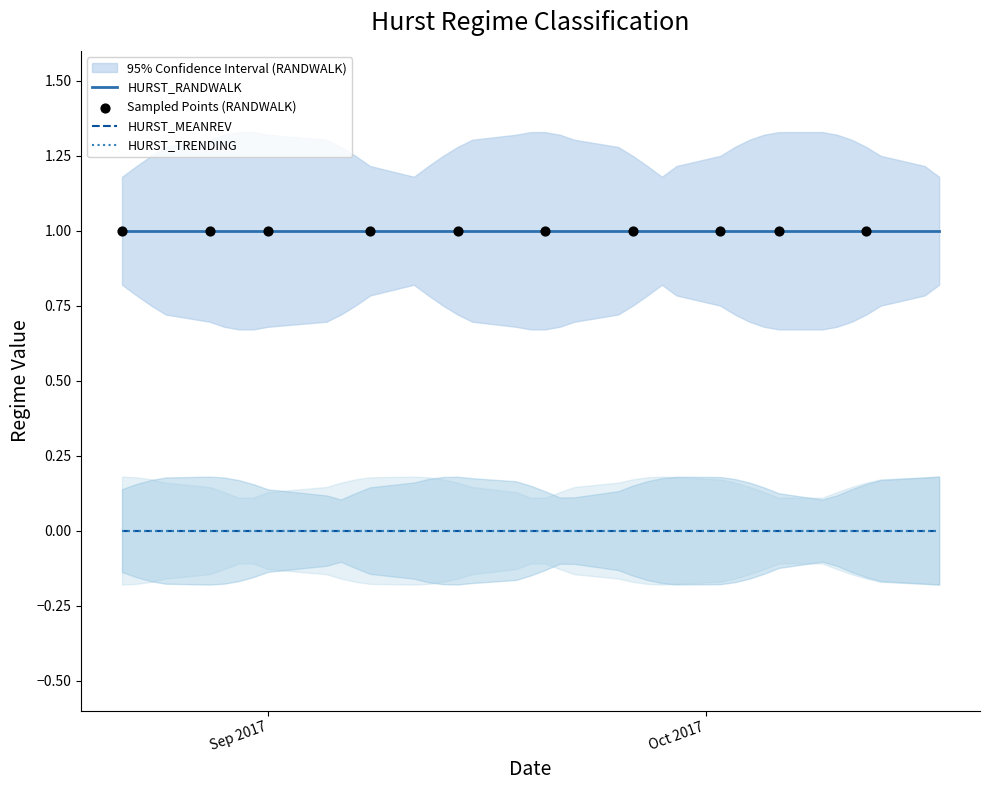

Which series has the largest Y range (max minus min)?

HURST_MEANREV